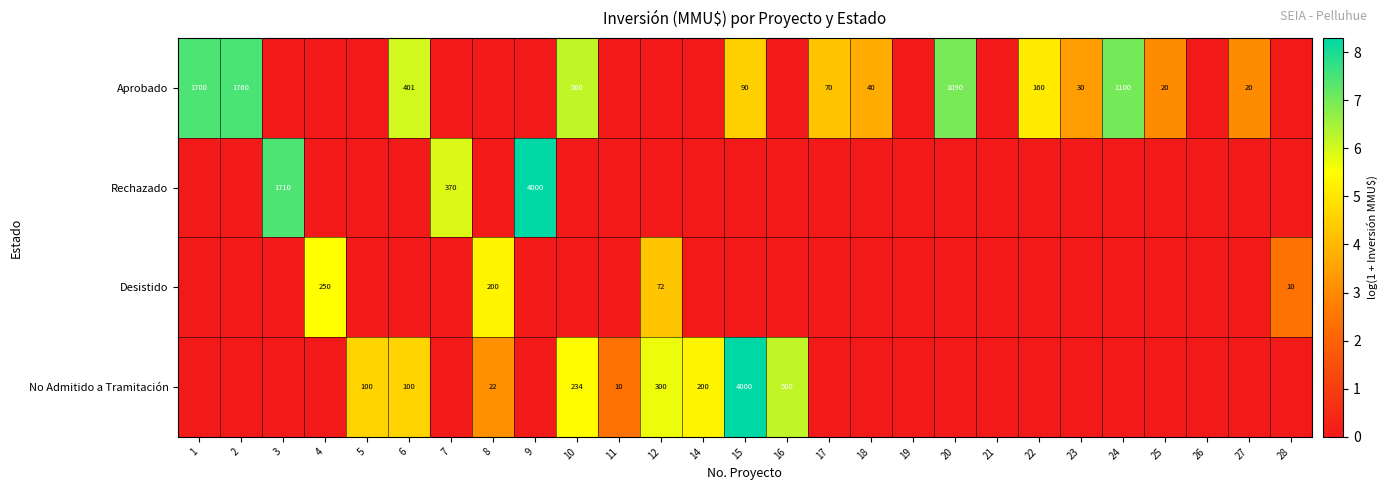

What is the average value of the Desistido series?

0.6